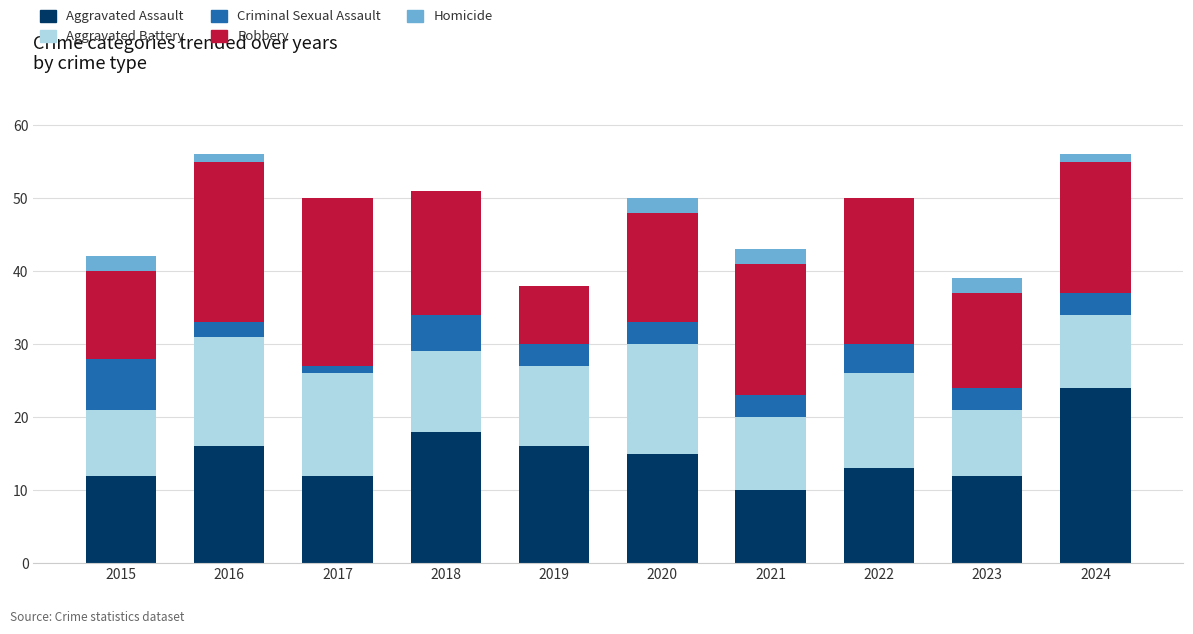

What is the sum of all Aggravated Assault values?

148